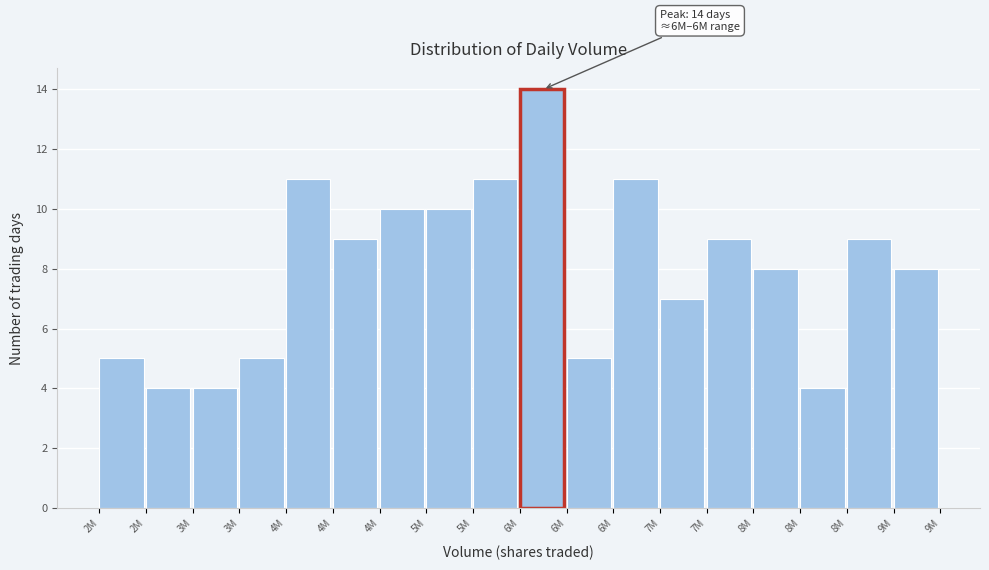

Does the chart contain any negative values?

No